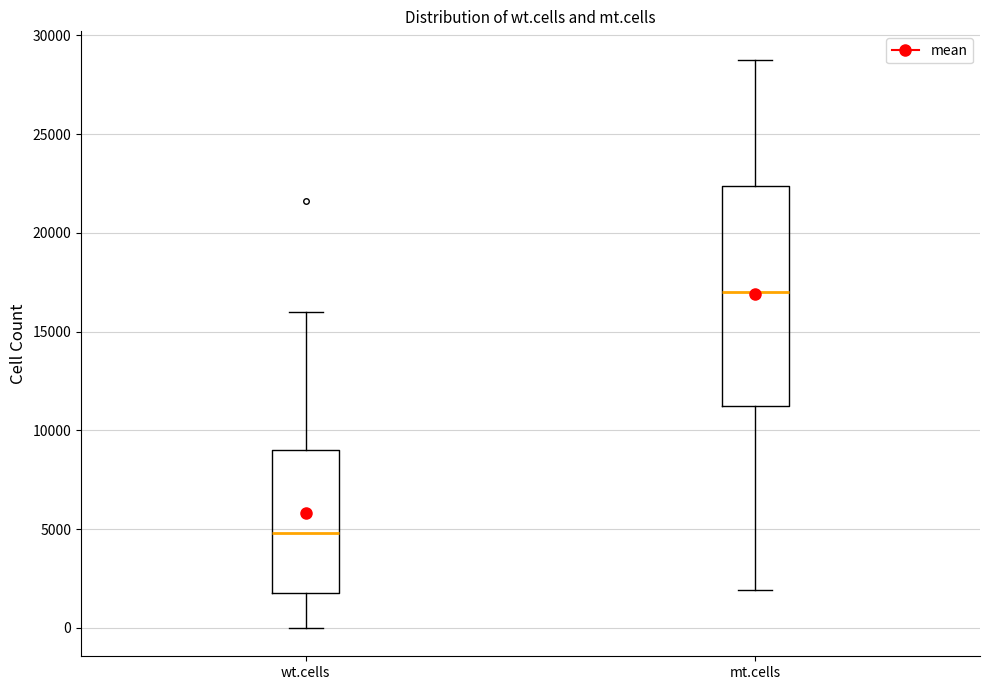

Which box is the tallest, from its lower edge to its upper edge?

mt.cells